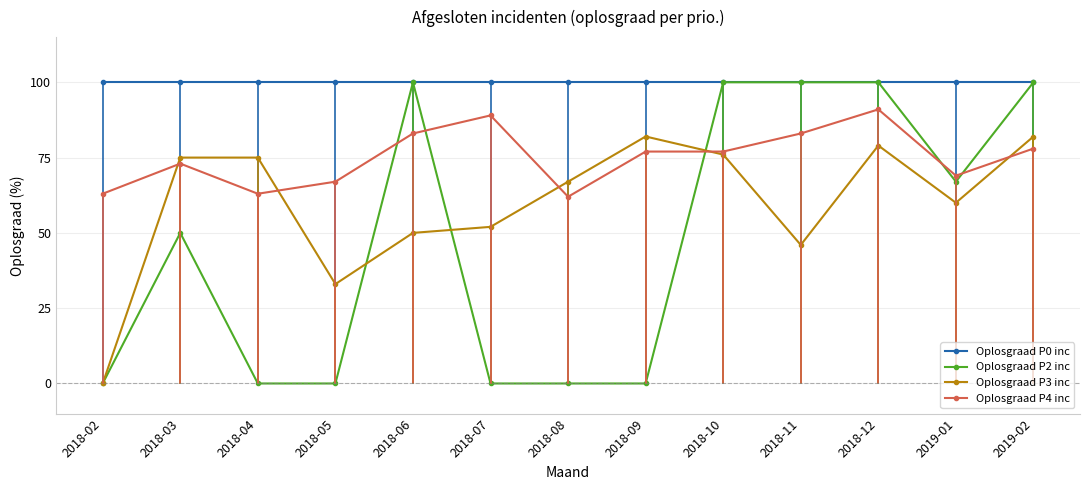

Is the value of Oplosgraad P0 inc at 2018-07 greater than the value of Oplosgraad P4 inc at 2018-03?

Yes